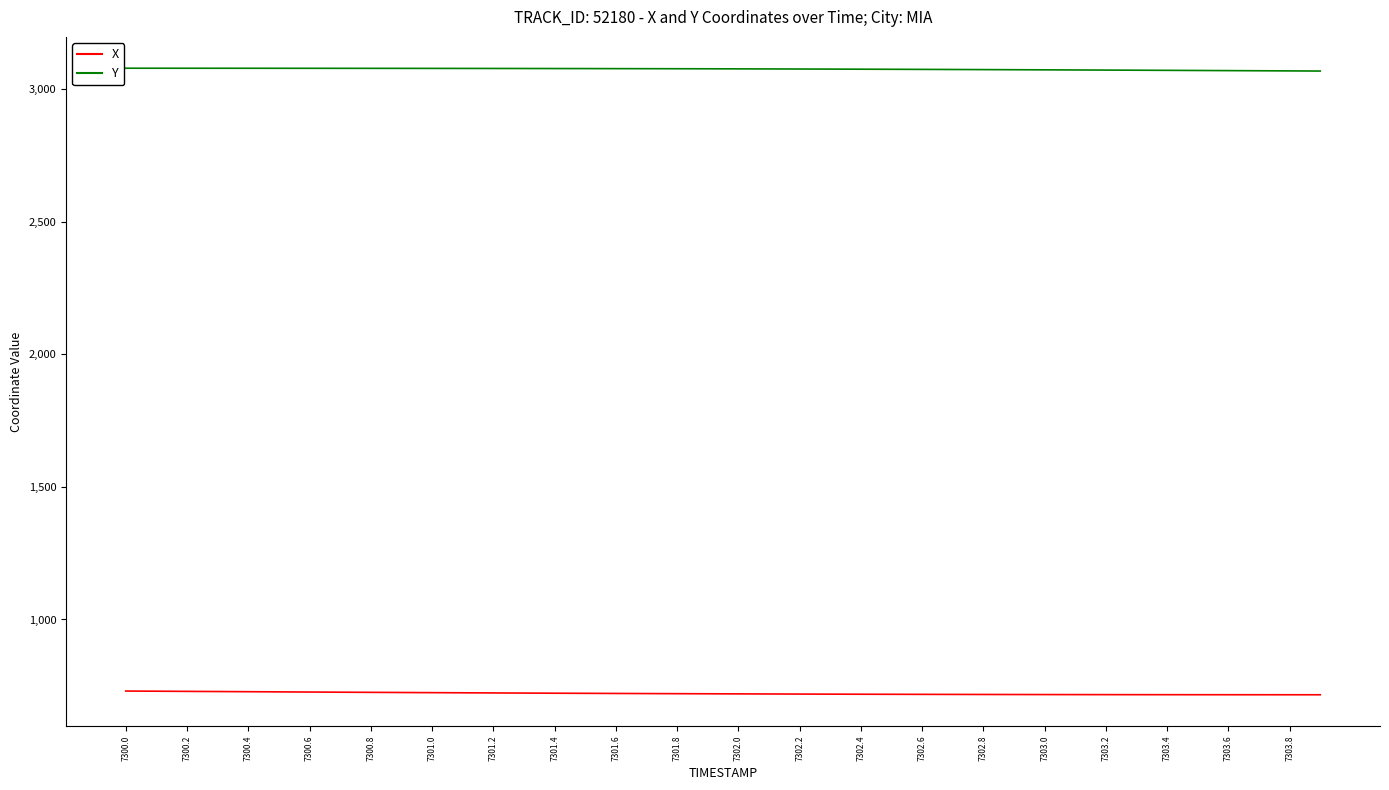

Which series has the largest total across all categories?

Y